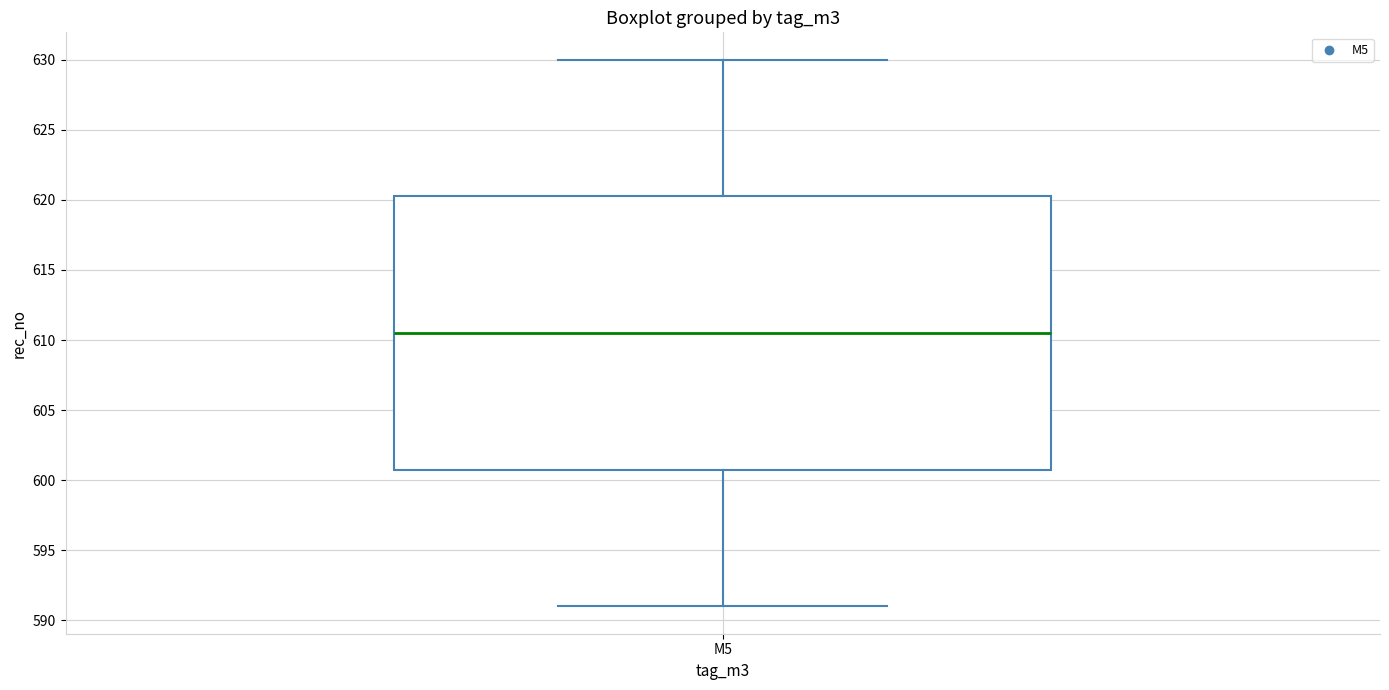

Read this box plot against the y-axis: the position of the median line, the range covered by the box, and the ends of both whiskers. The values are not printed on the chart, so give them approximately, as read against the axis.

median 610.5, box 601.0 to 620.5, whiskers 591.0 to 630.0